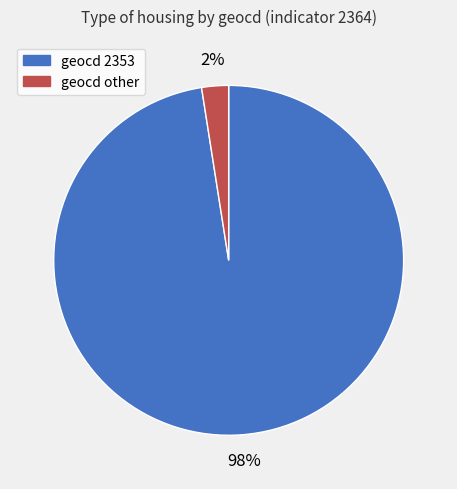

Does any single category account for the majority?

Yes